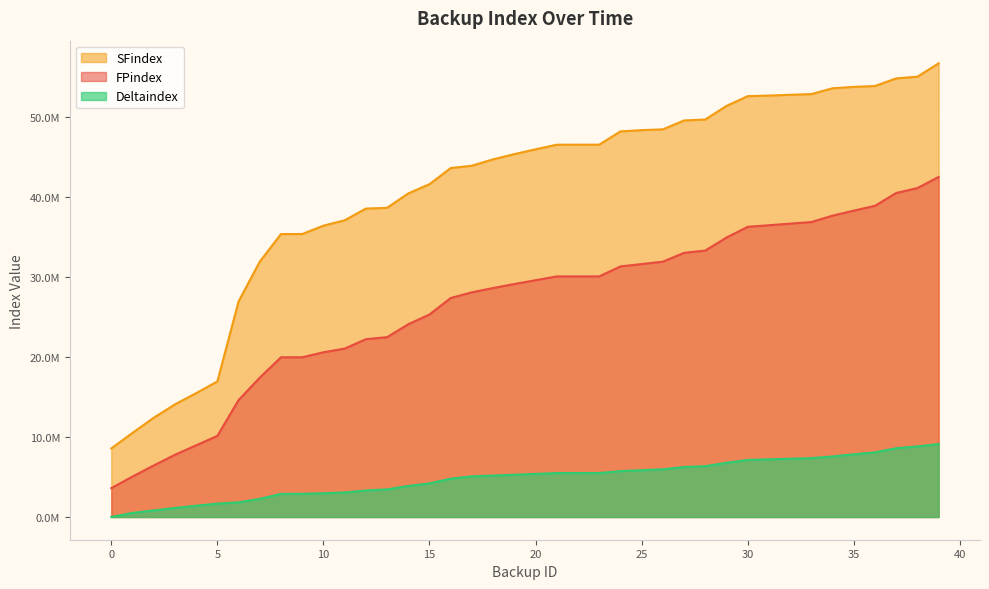

True or false: Deltaindex and SFindex cross at least once.

False